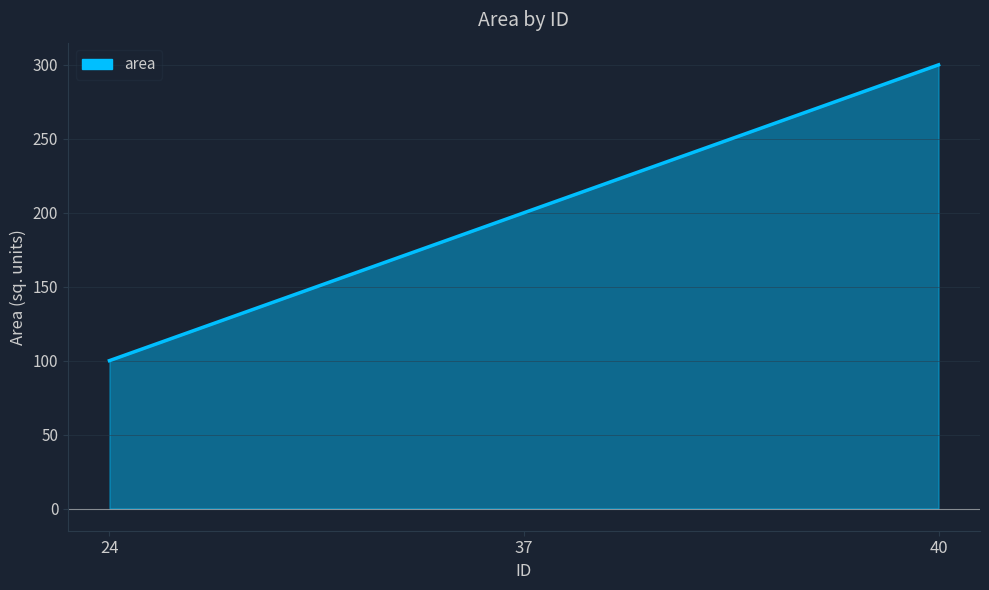

What is the average value?

200